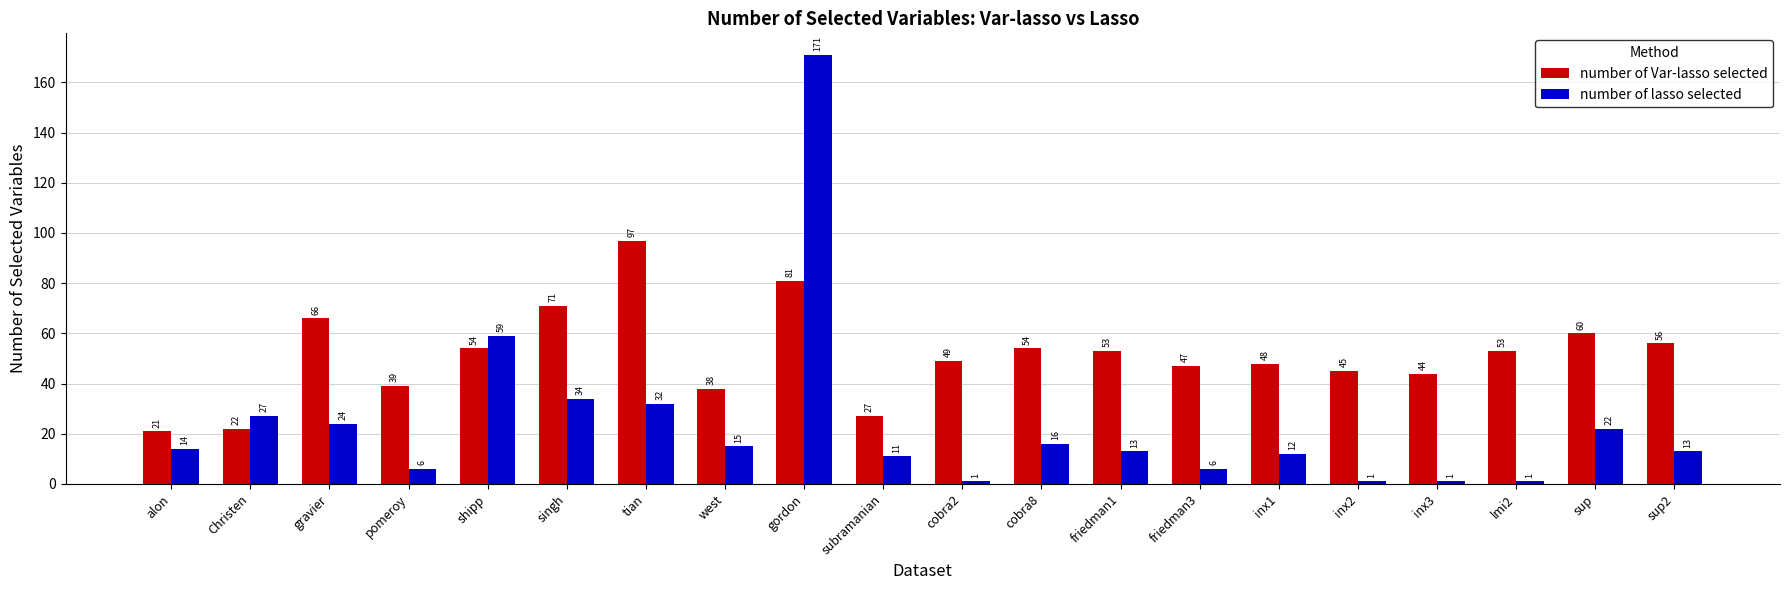

What is the maximum value for number of lasso selected?

171